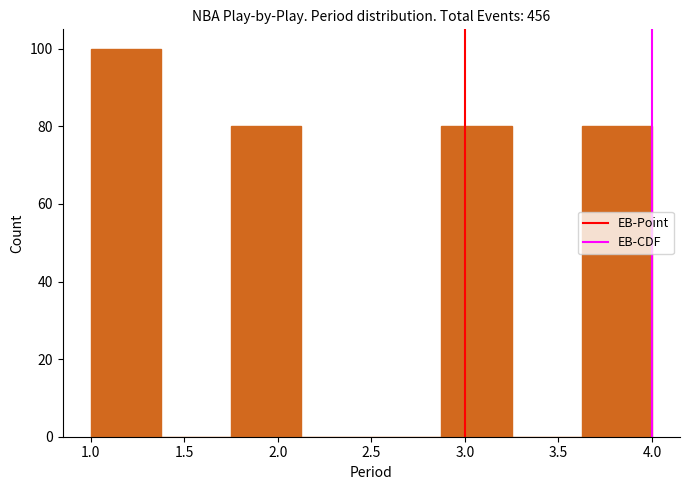

What is the height of the bar covering 2.875 to 3.250 on the x-axis? Neither the bar edges nor the heights are printed on the chart, so give them approximately, as read against the axes.

80